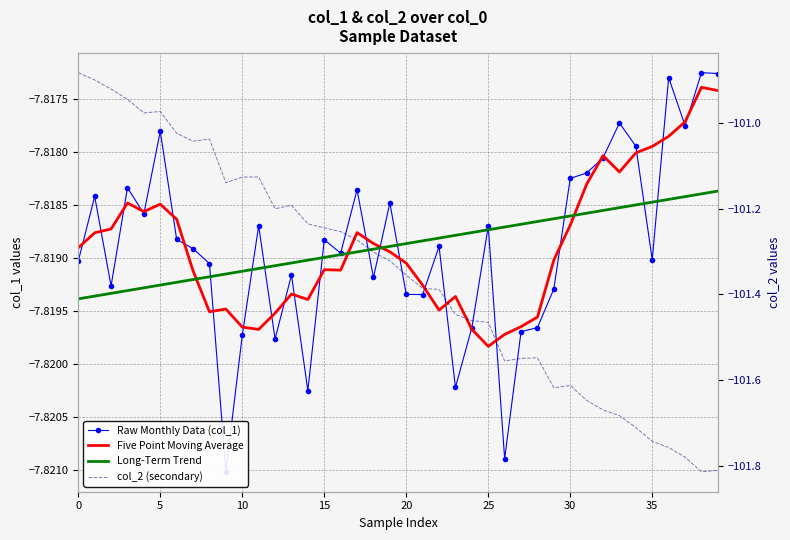

Which series changed the most between 16 and 25?

col_2 (secondary)